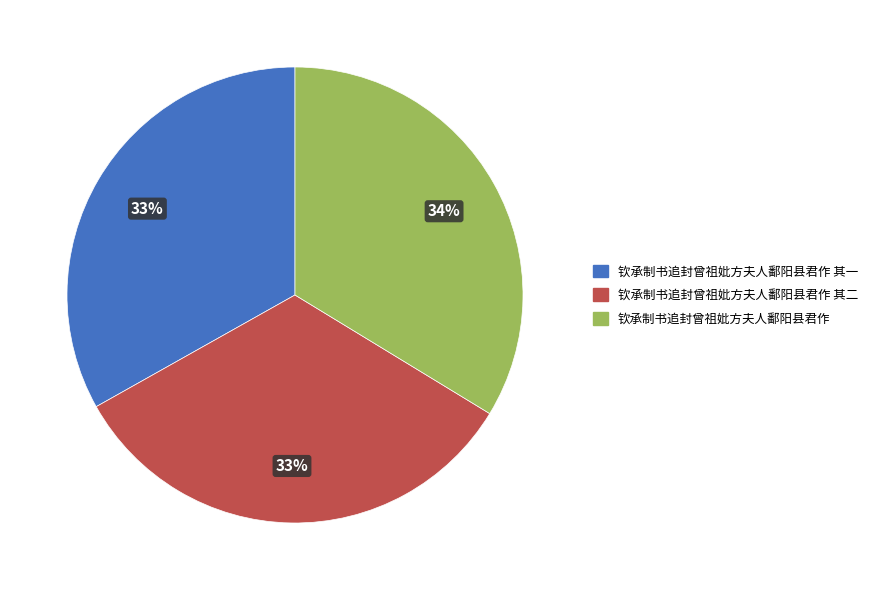

Which slice is the largest?

钦承制书追封曾祖妣方夫人鄱阳县君作